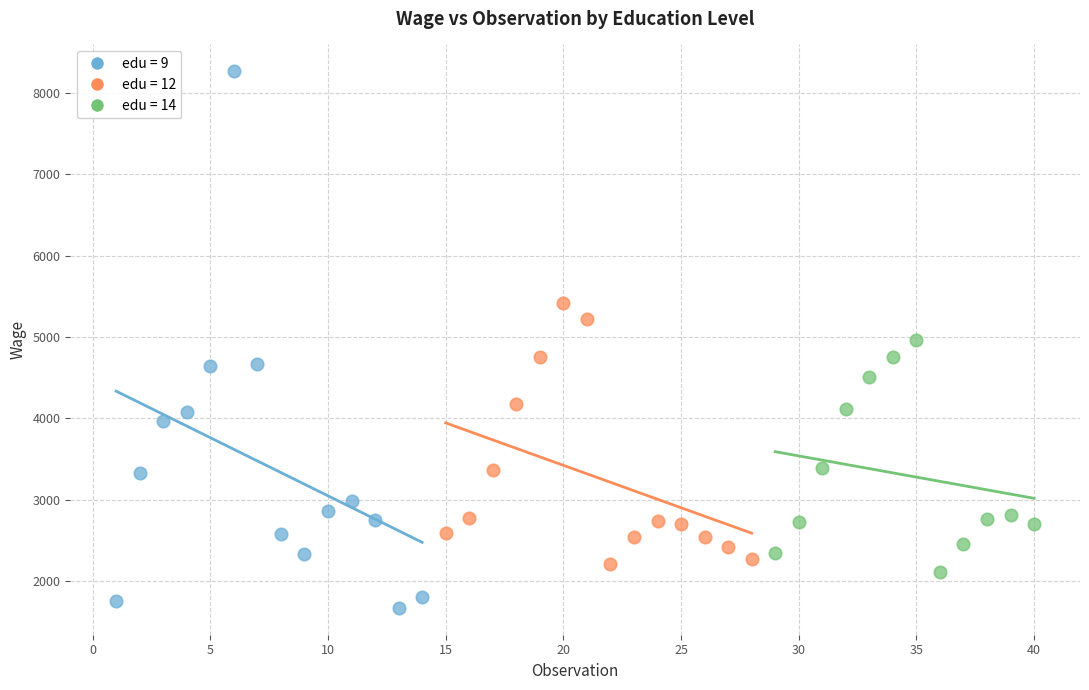

Which series contains the lowest Y value?

edu = 9